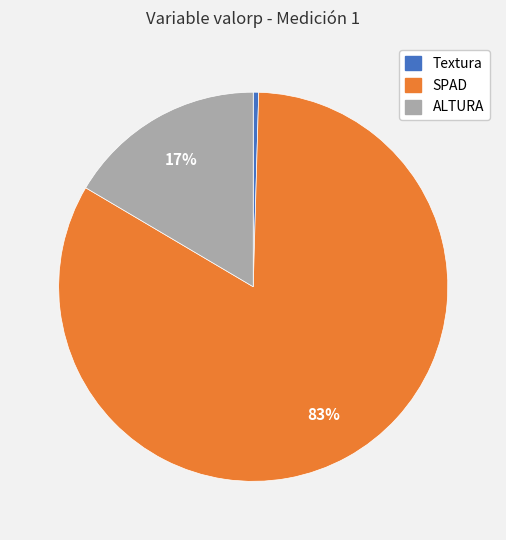

Which slice is the largest?

SPAD